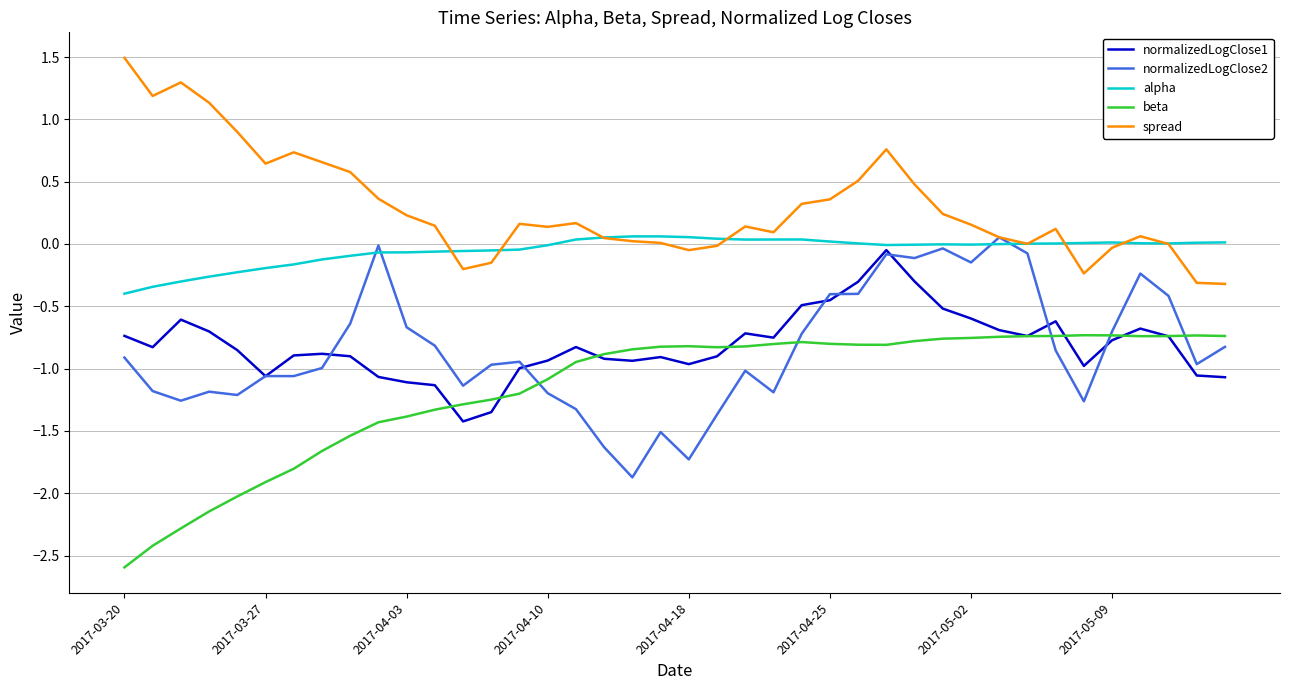

What is the greatest value displayed?

1.5